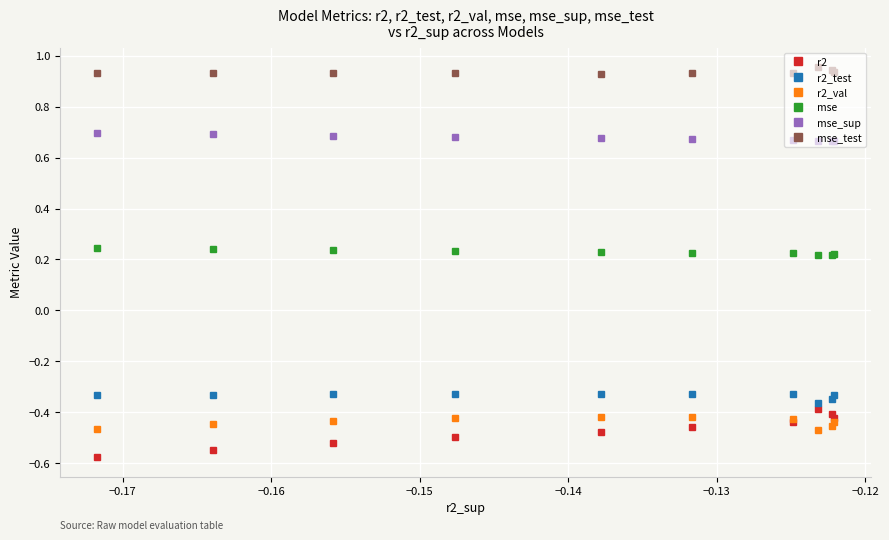

True or false: mse_sup and r2 intersect in this chart.

False